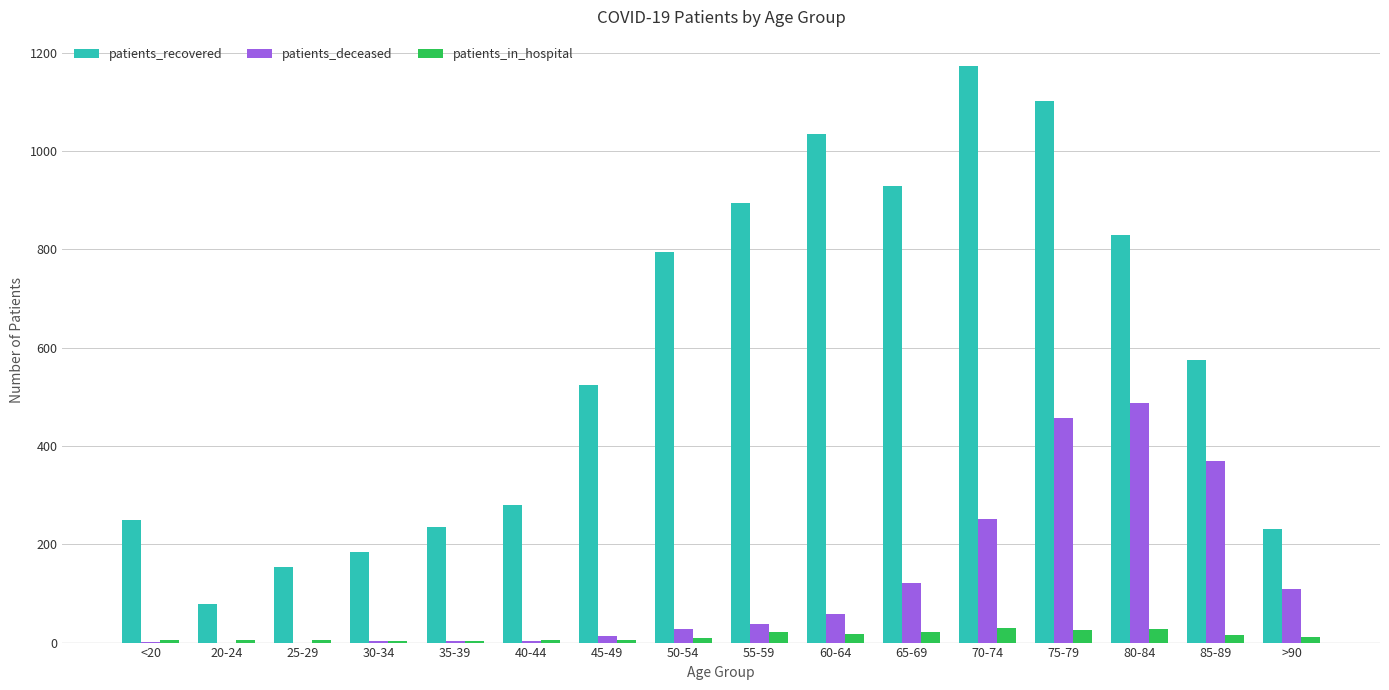

Is the value of patients_in_hospital at 70-74 greater than the value of patients_recovered at 65-69?

No